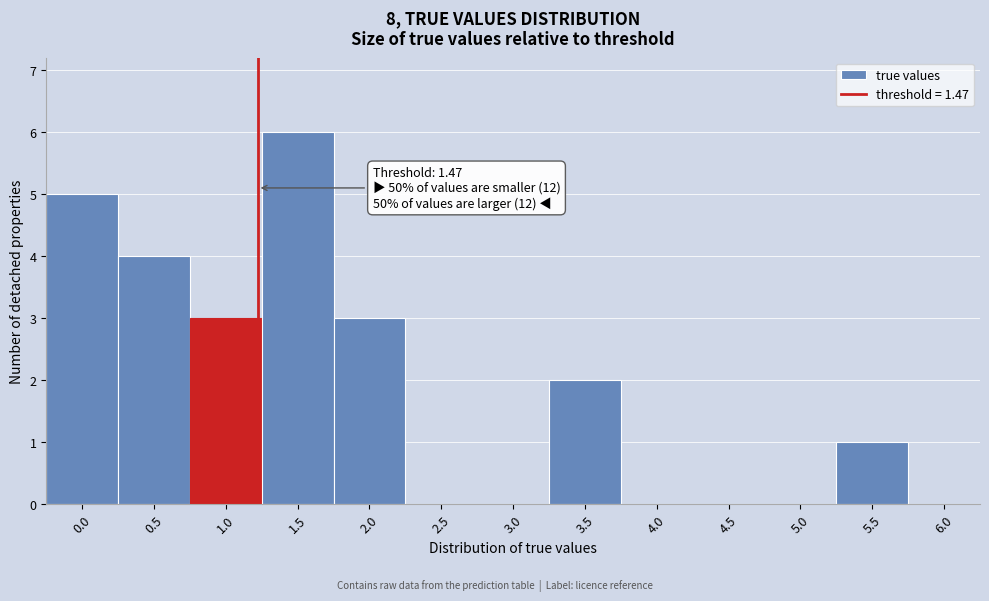

Reading right to left, list all the values displayed in this chart.

6.0=0	5.5=1	5.0=0	4.5=0	4.0=0	3.5=2	3.0=0	2.5=0	2.0=3	1.5=6	1.0=3	0.5=4	0.0=5